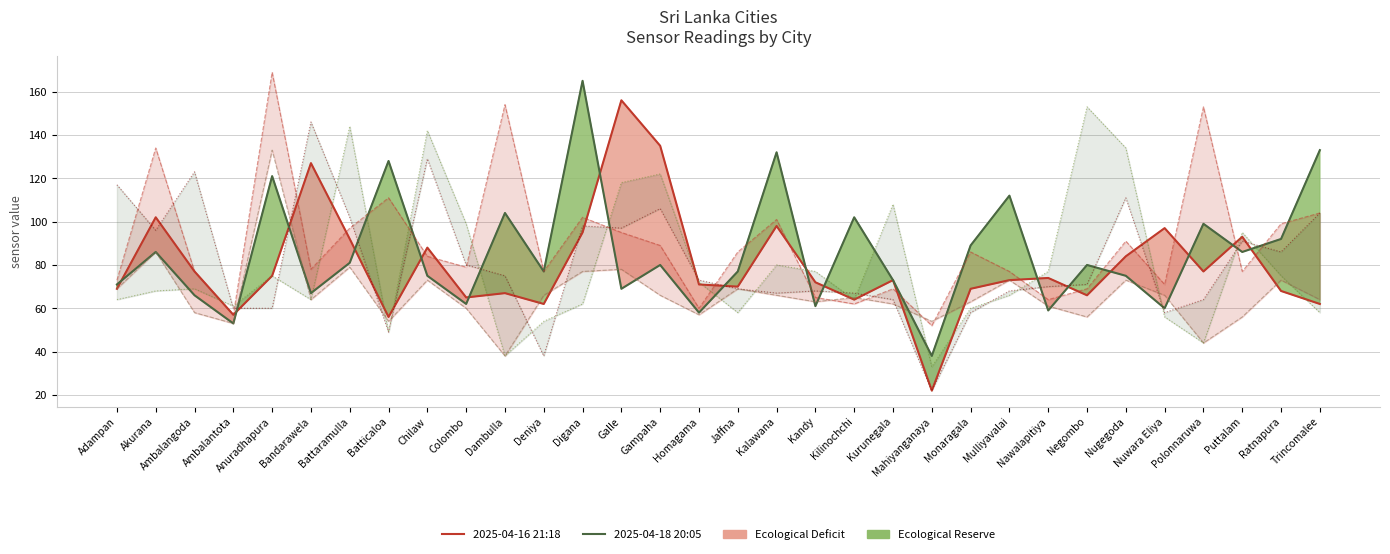

Which series has the largest total across all categories?

2025-04-17 19:08